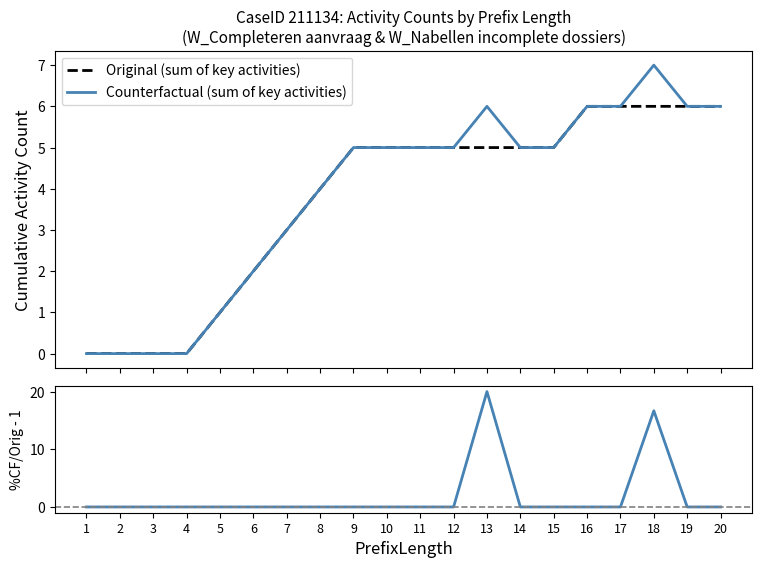

What is the value of the Counterfactual (sum of key activities) point at the 12th from the left?

5.0